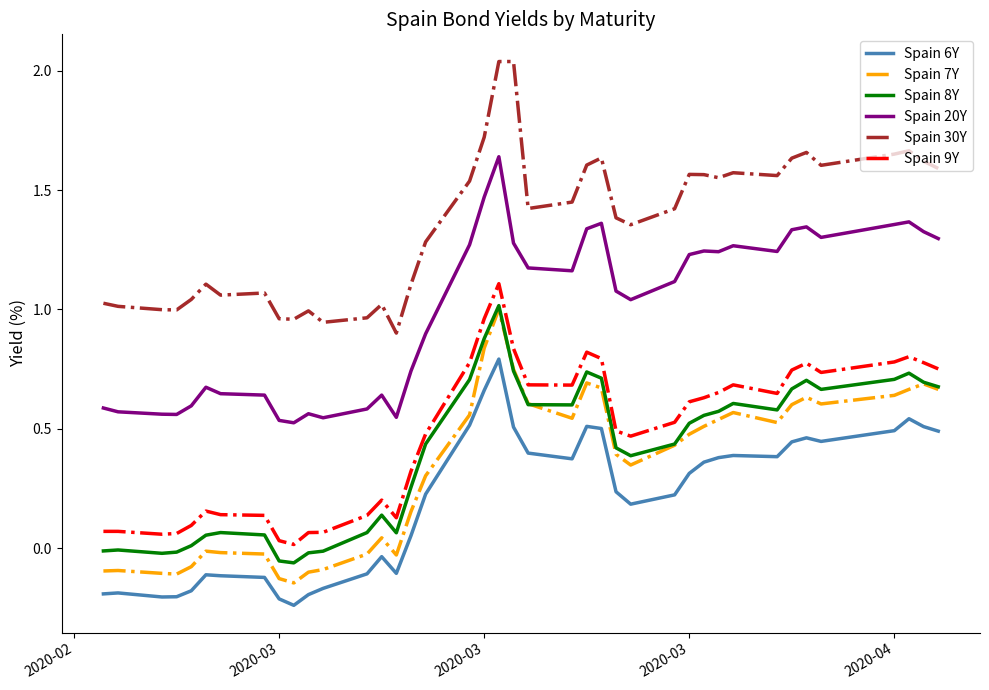

Which series has the largest total across all categories?

Spain 30Y